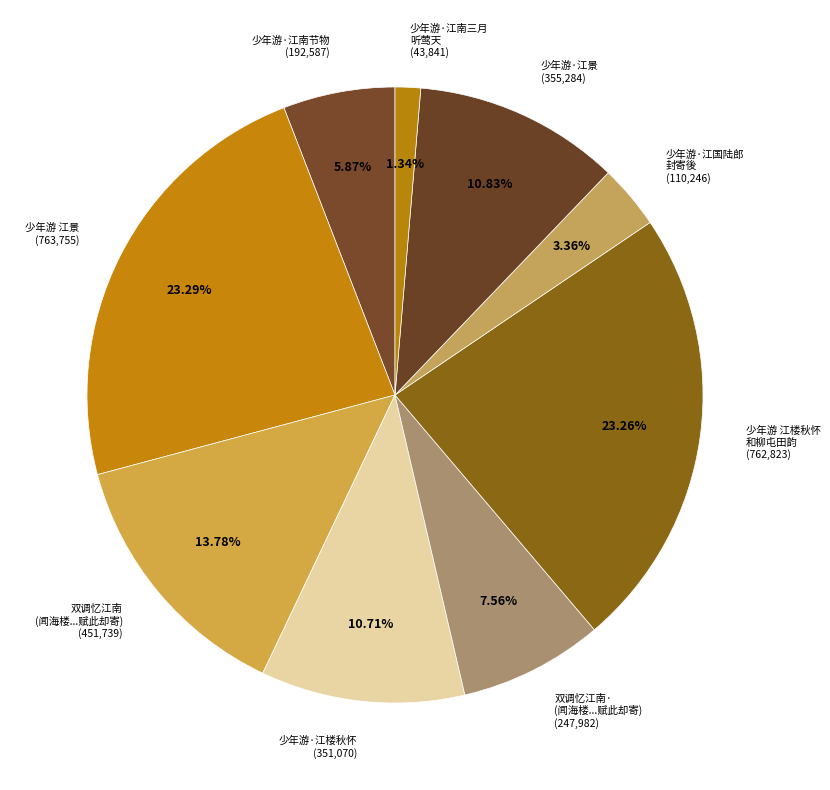

Is 少年游·江国陆郎 封寄後 (110,246) the majority of the pie?

No